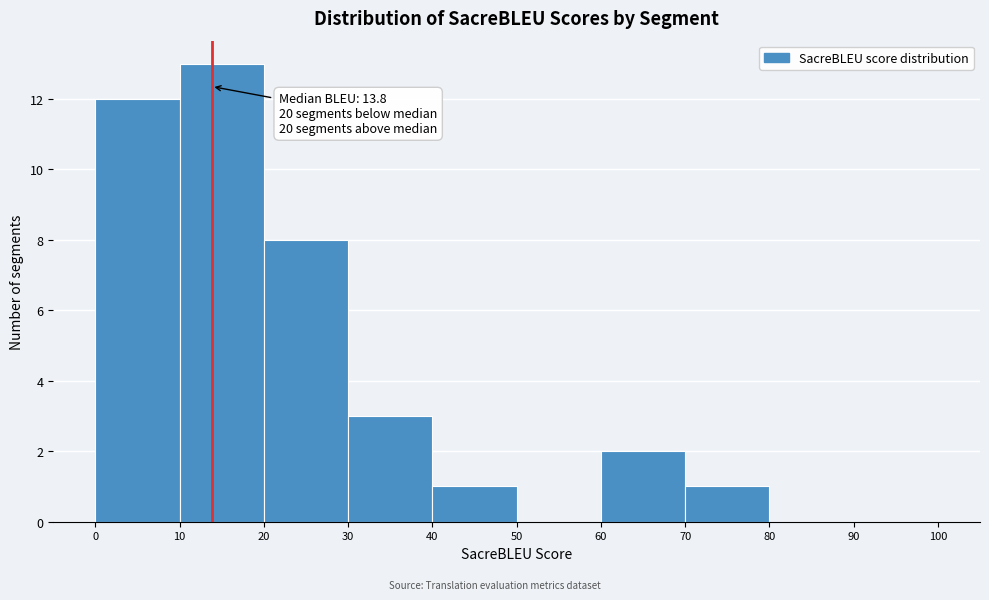

Over which range of the x-axis is the bar tallest?

10 to 20